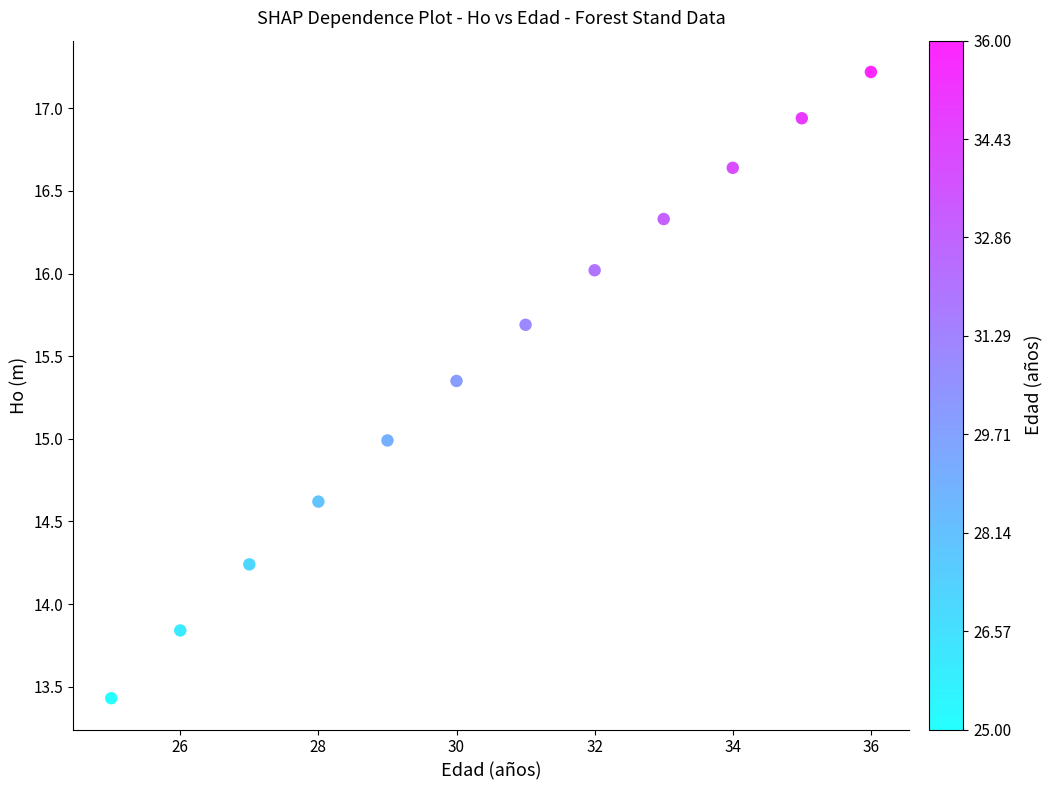

What is the range of Y values (max minus min)?

3.8